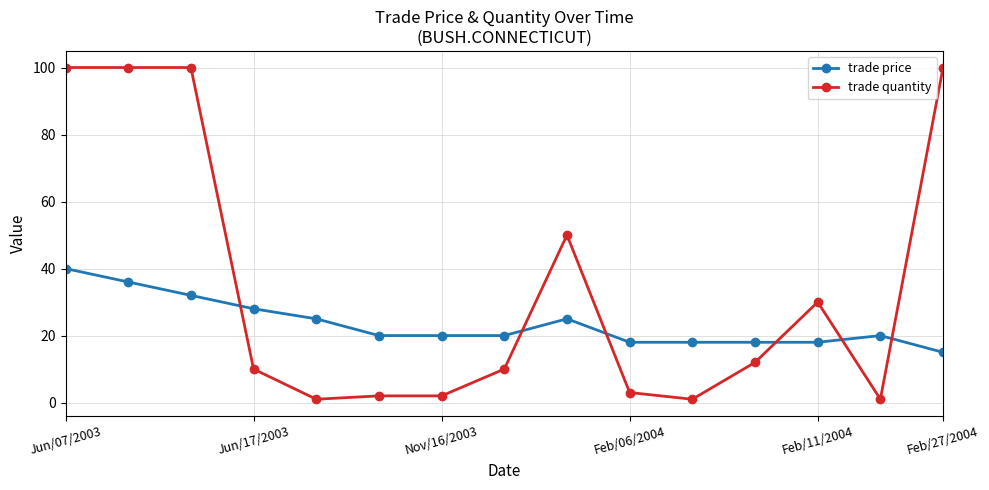

What is the average value of the trade price series?

24